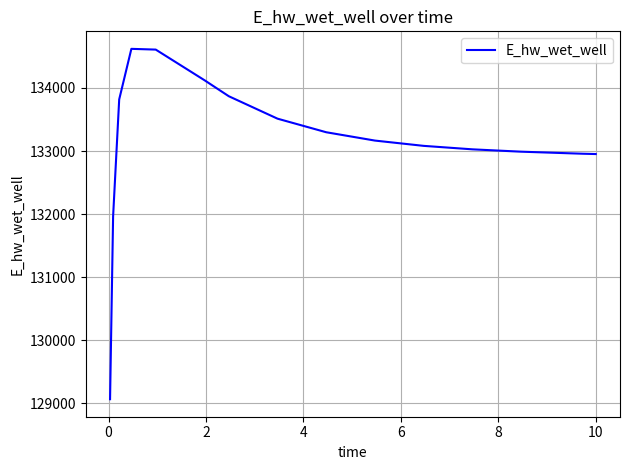

What is the difference between the maximum and minimum values?

5552.7